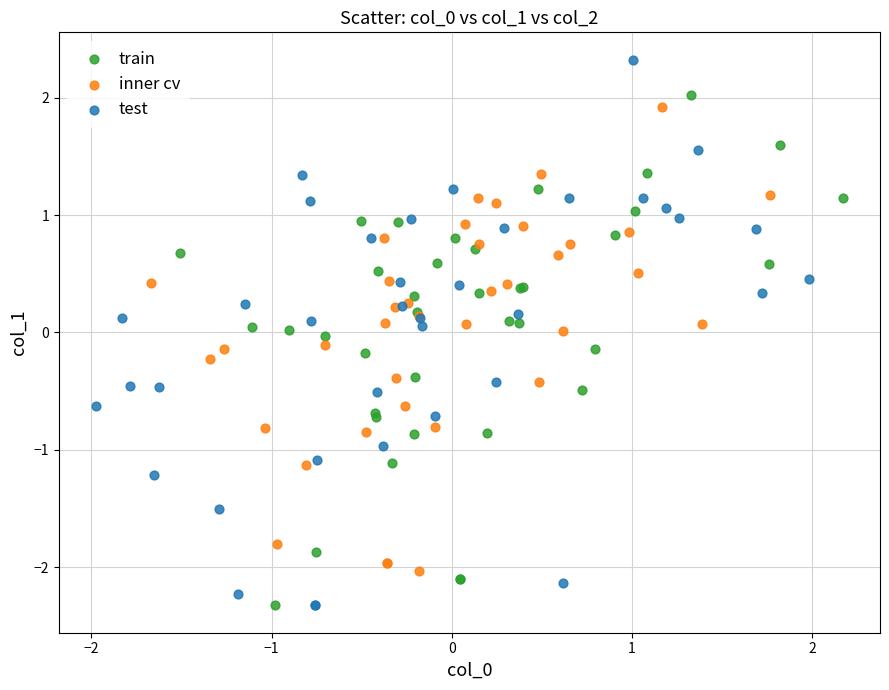

Which series reaches the maximum Y coordinate?

test